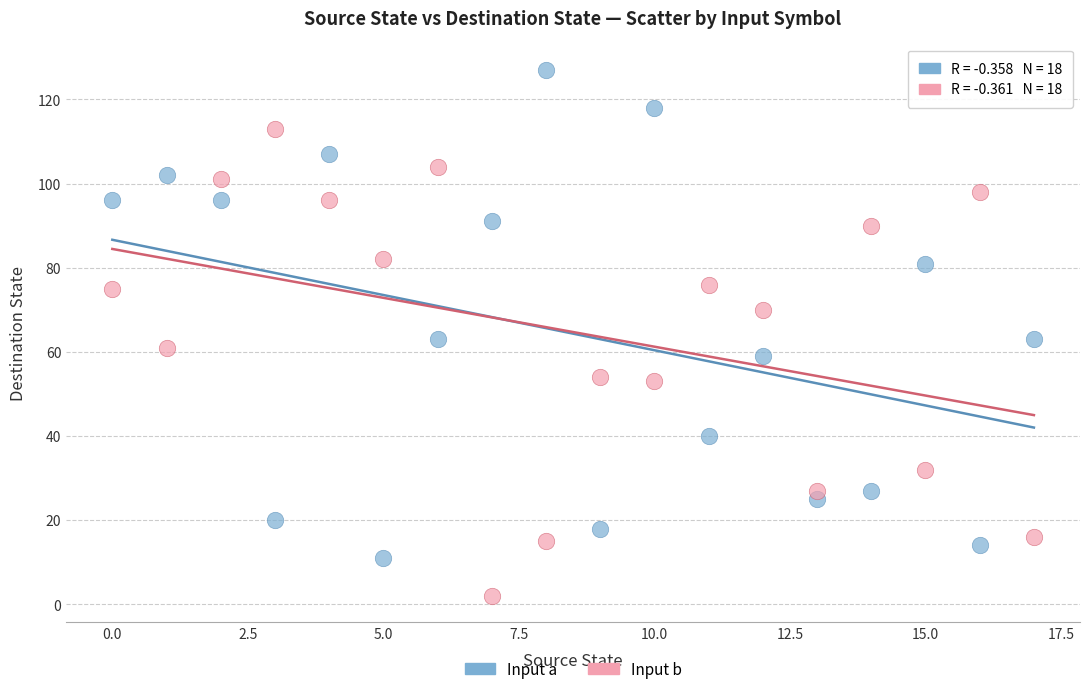

Across all data points, what is the range of Y values (max minus min)?

125